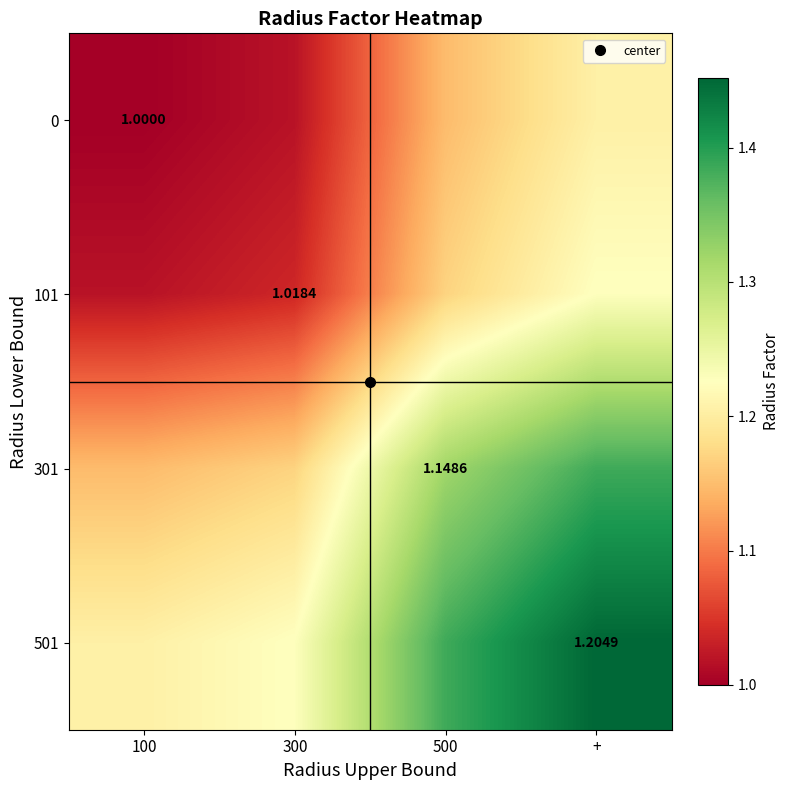

At how many categories does at least one series exceed 1?

4